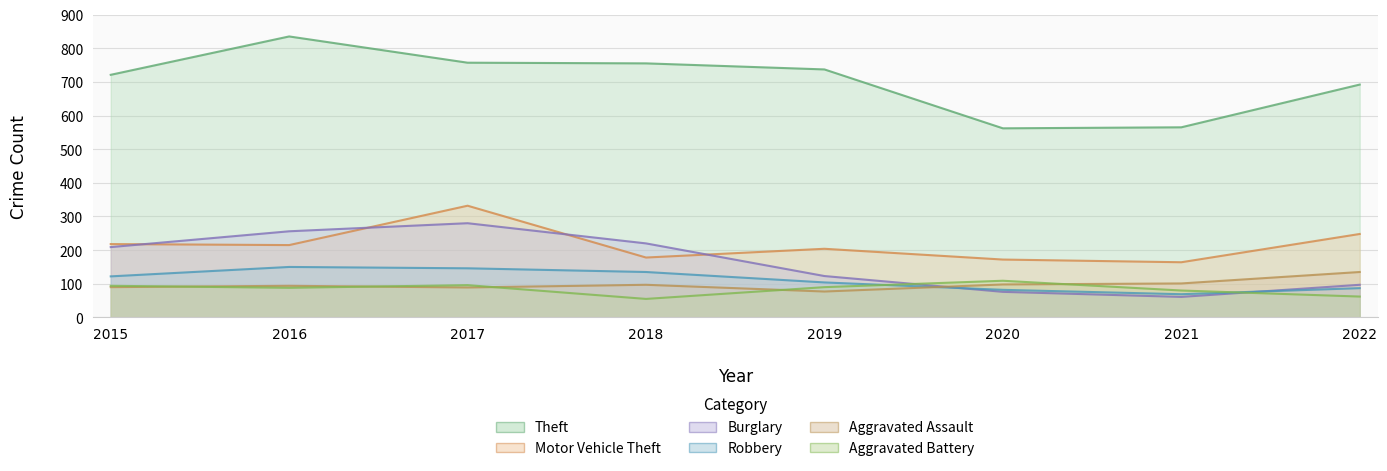

Which label corresponds to the smallest value in the chart?

2018